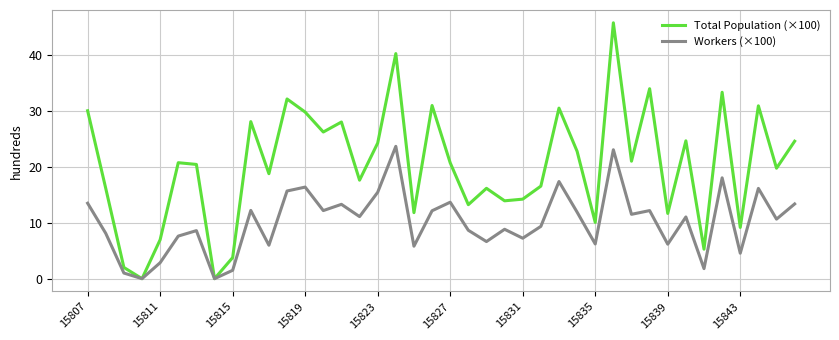

List the series in order of their overall mean, highest first.

Total Population (×100), Workers (×100)